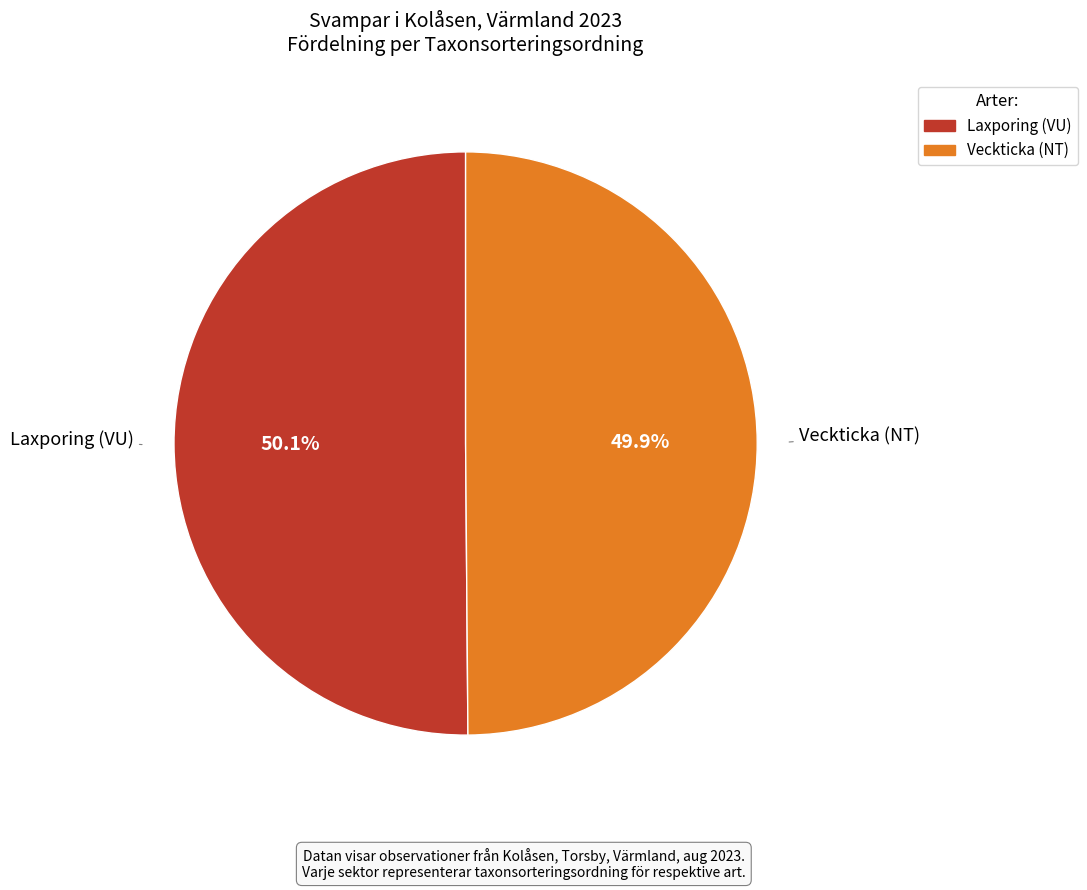

How many slices are in this pie chart?

2